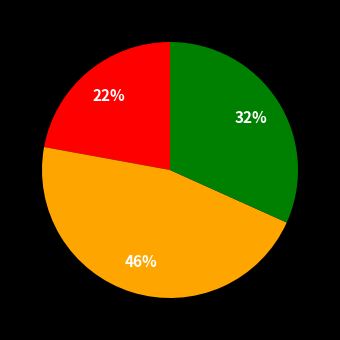

How many slices are in this pie chart?

3